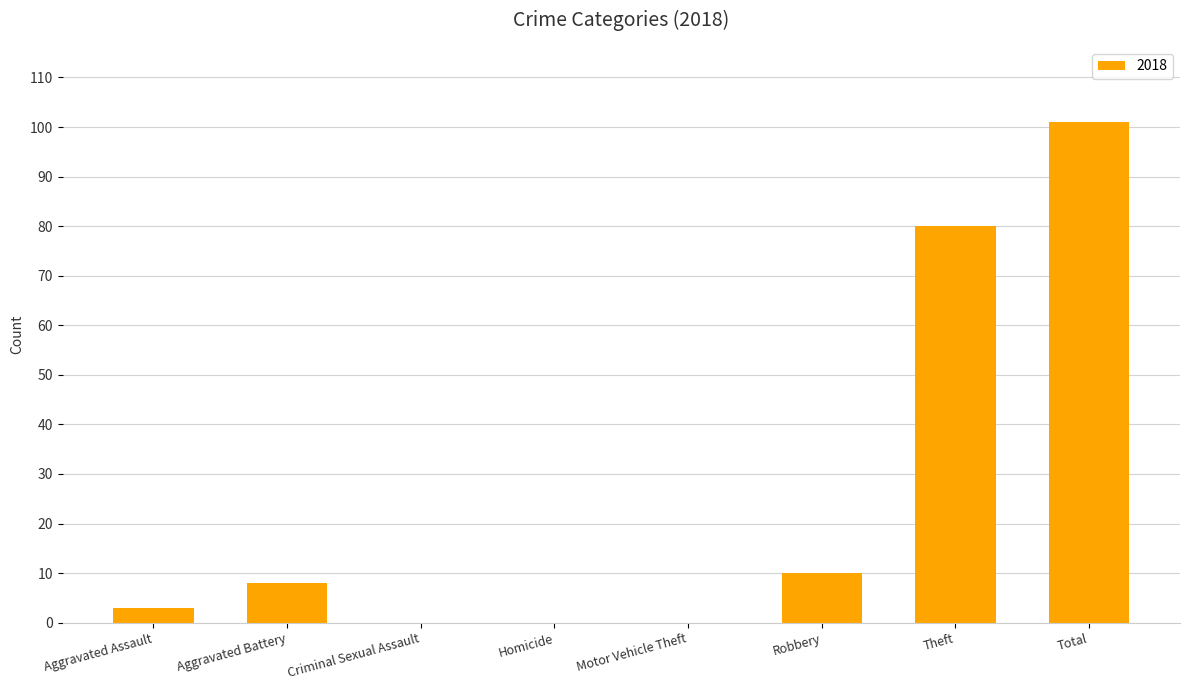

The chart shows a value of 101 at Total. True or false?

True